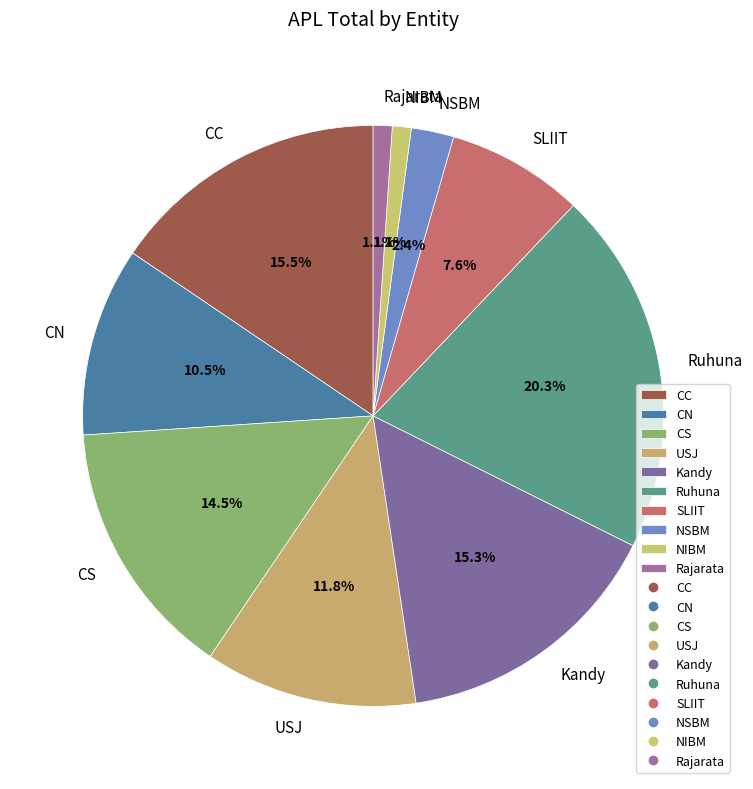

The Kandy slice represents 15% of the pie. True or false?

True